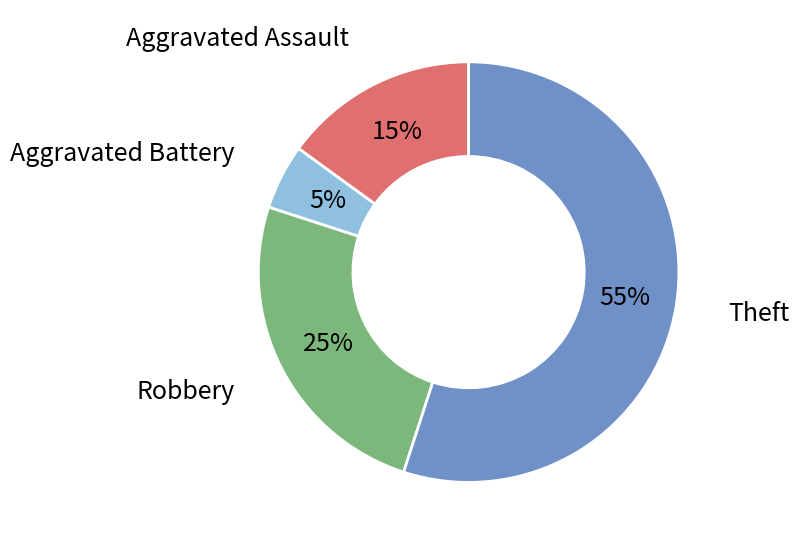

To the nearest percent, what is the difference between the largest and smallest slice percentages?

50%